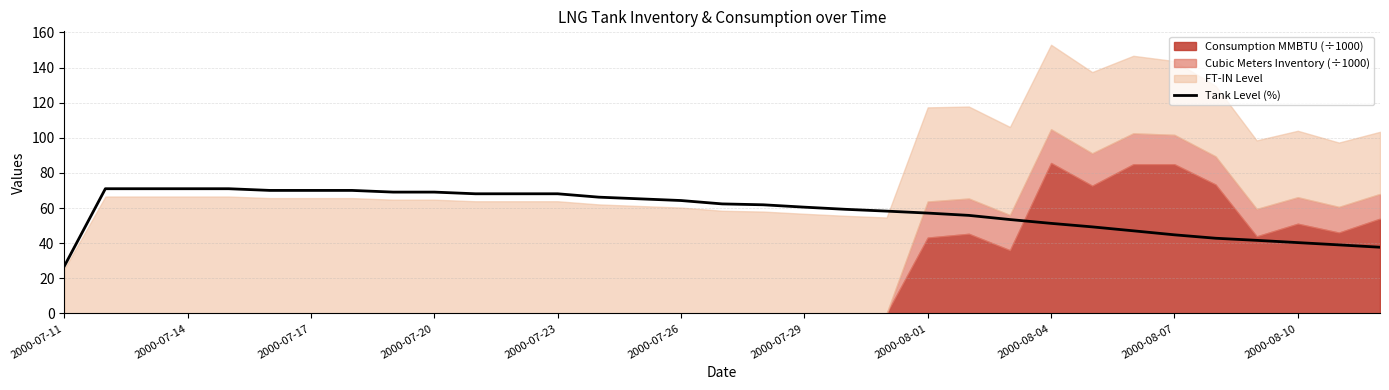

How many lines are shown in the chart?

1